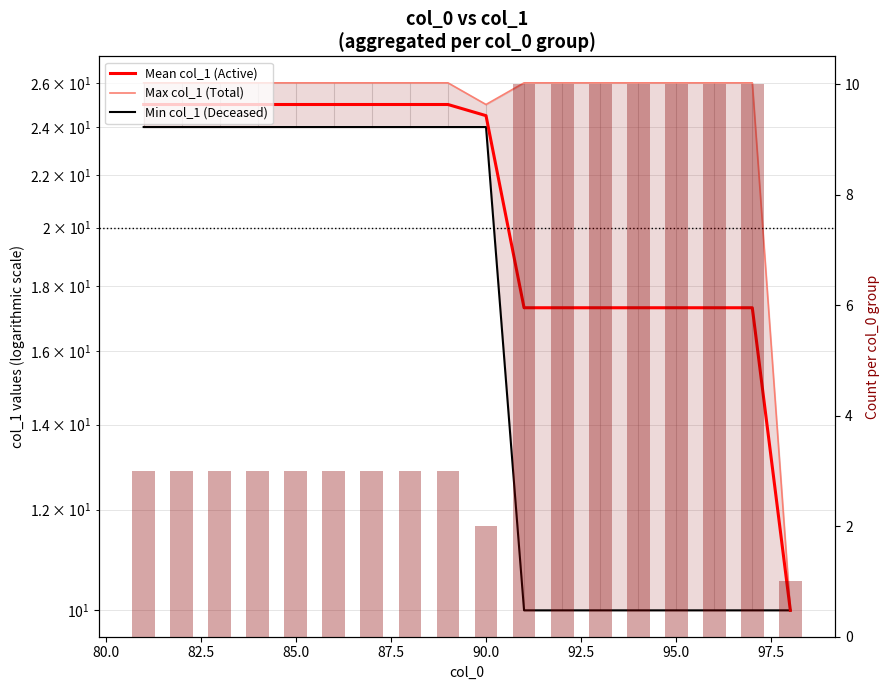

List the series in order of their peak value, lowest first.

Count (new), Min col_1 (Deceased), Mean col_1 (Active), Max col_1 (Total)